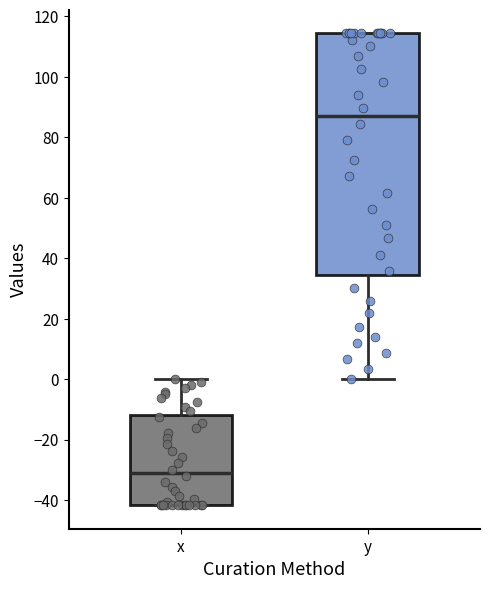

Reading left to right, transcribe this box plot: for each box, give where its median line is, the range the box spans, and where its two whiskers end, as read against the y-axis. The values are not printed on the chart, so give them approximately, as read against the axis.

x: median -30, box -42 to -12, whiskers -42 to 0
y: median 88, box 34 to 114, whiskers 0 to 114